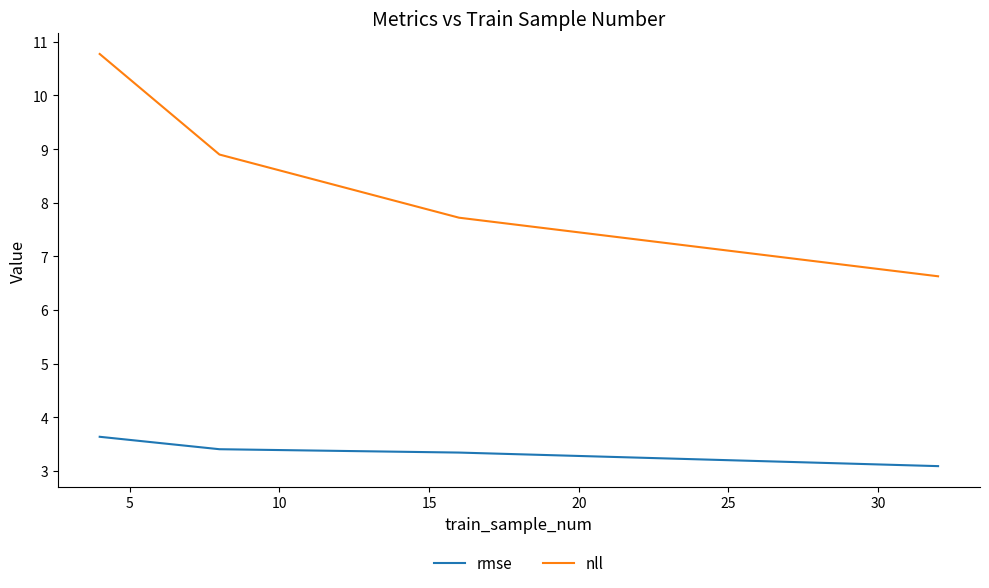

What is the average value of the nll series?

8.5